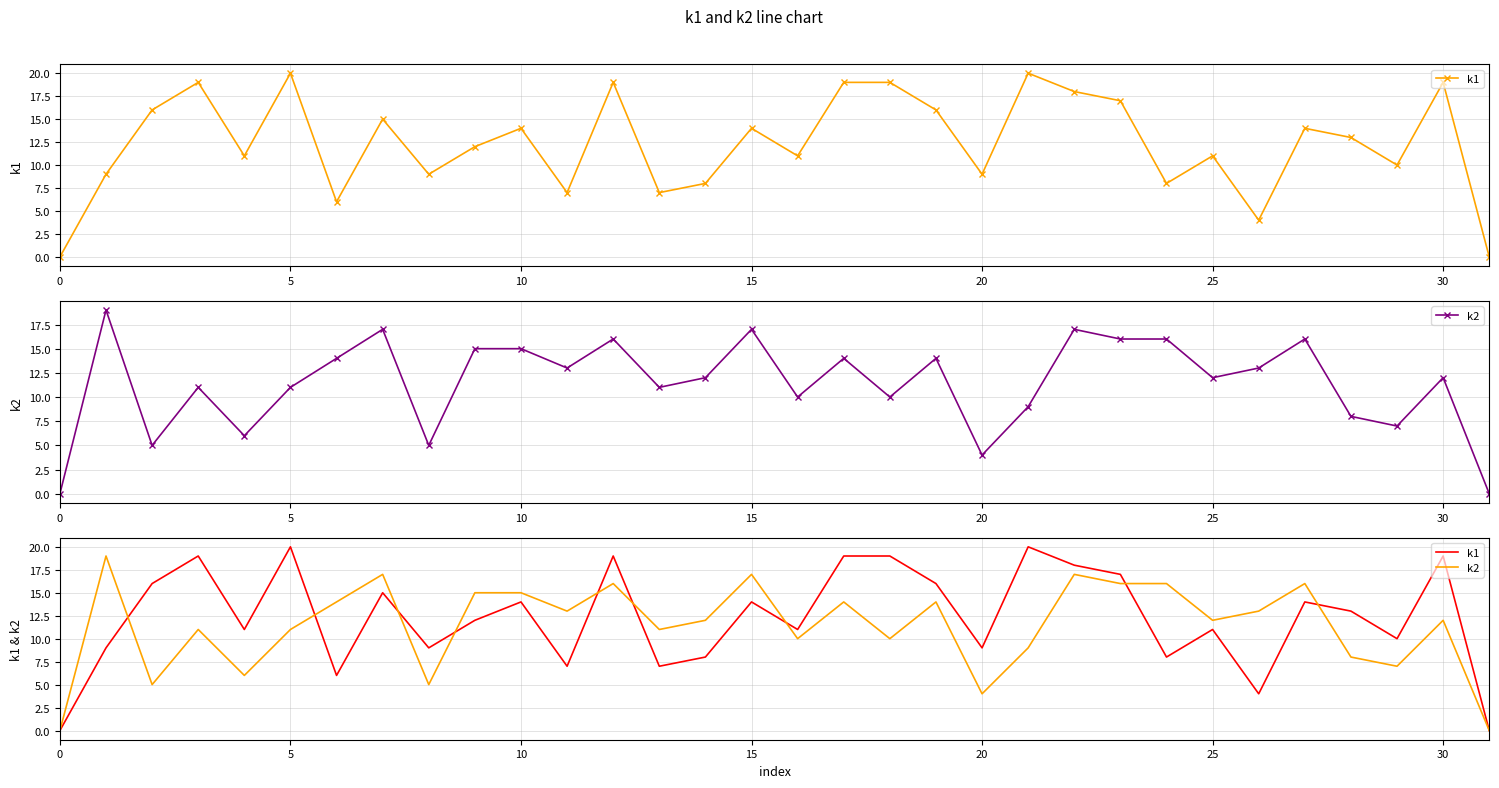

What is the greatest value displayed?

20